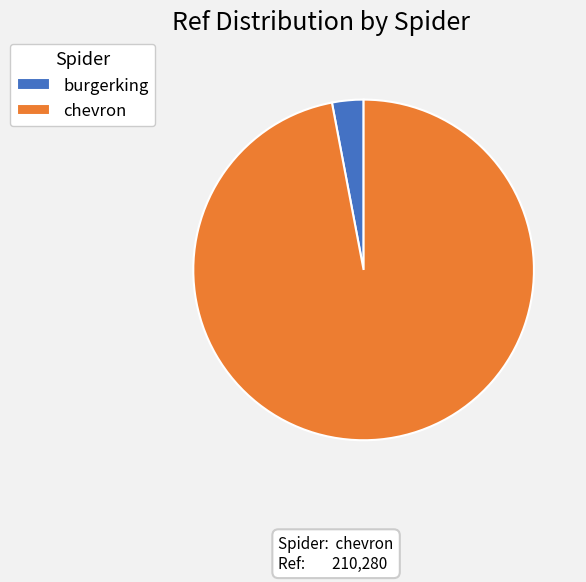

Between chevron and burgerking, which is larger?

chevron